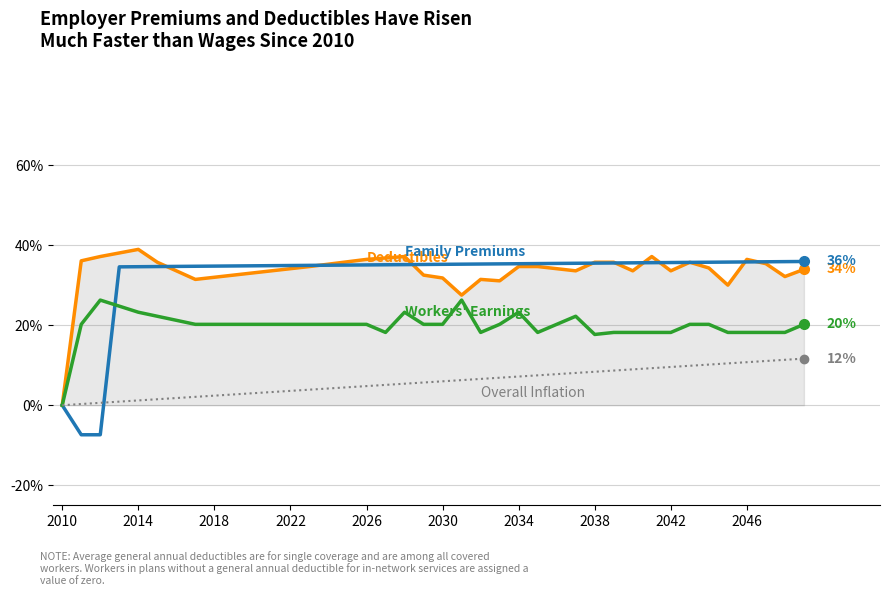

Does the chart display data point markers on the line(s)?

No